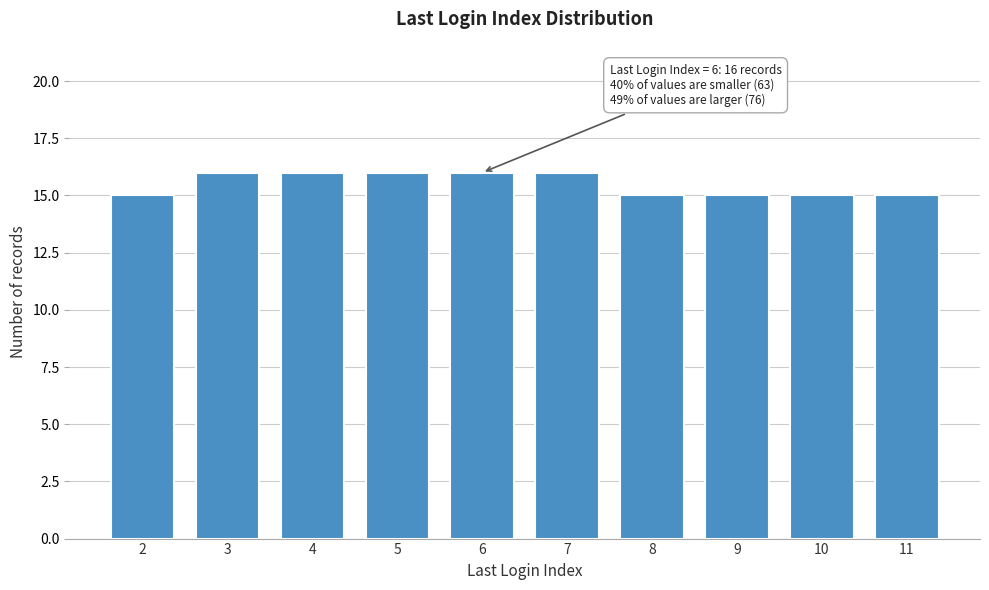

Reading right to left, extract all data points from this chart.

11=15	10=15	9=15	8=15	7=16	6=16	5=16	4=16	3=16	2=15